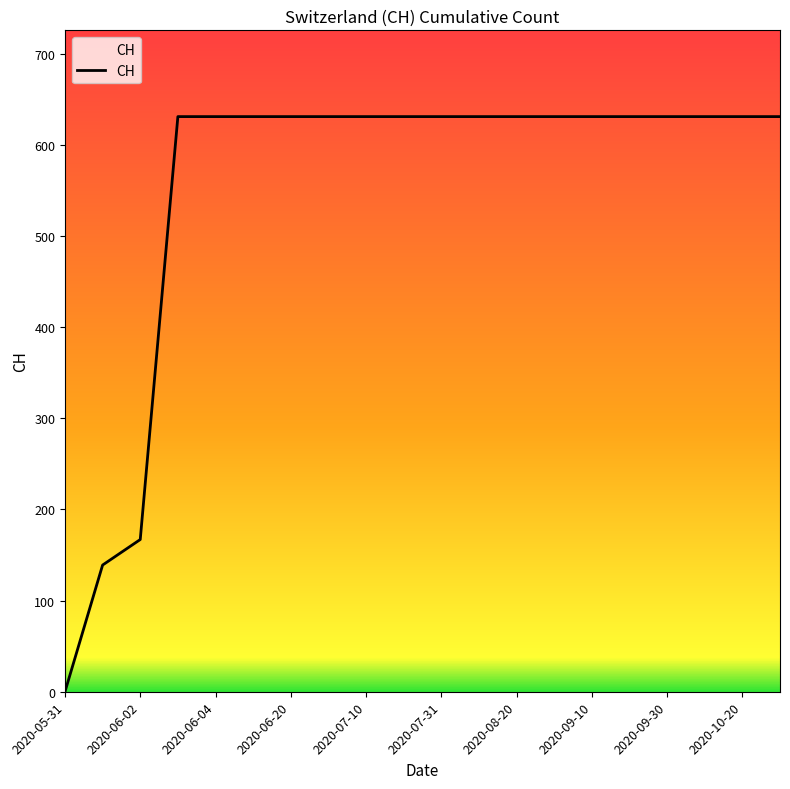

Is this an area chart (filled region under the line)?

No